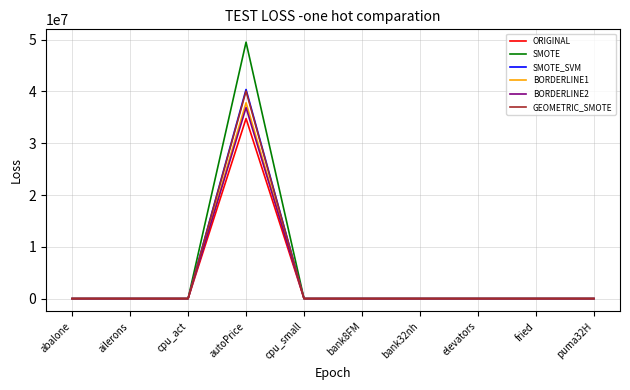

What is the highest value of the GEOMETRIC_SMOTE series?

40066268.4